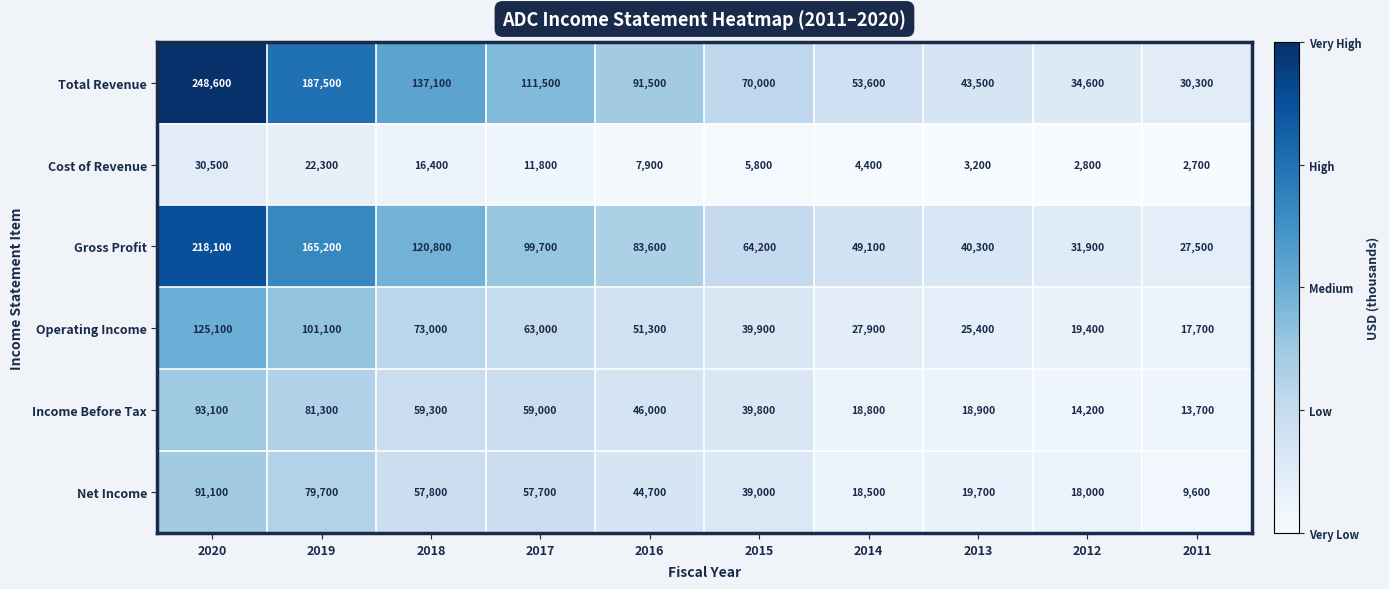

Which series has the largest range (max minus min)?

Total Revenue